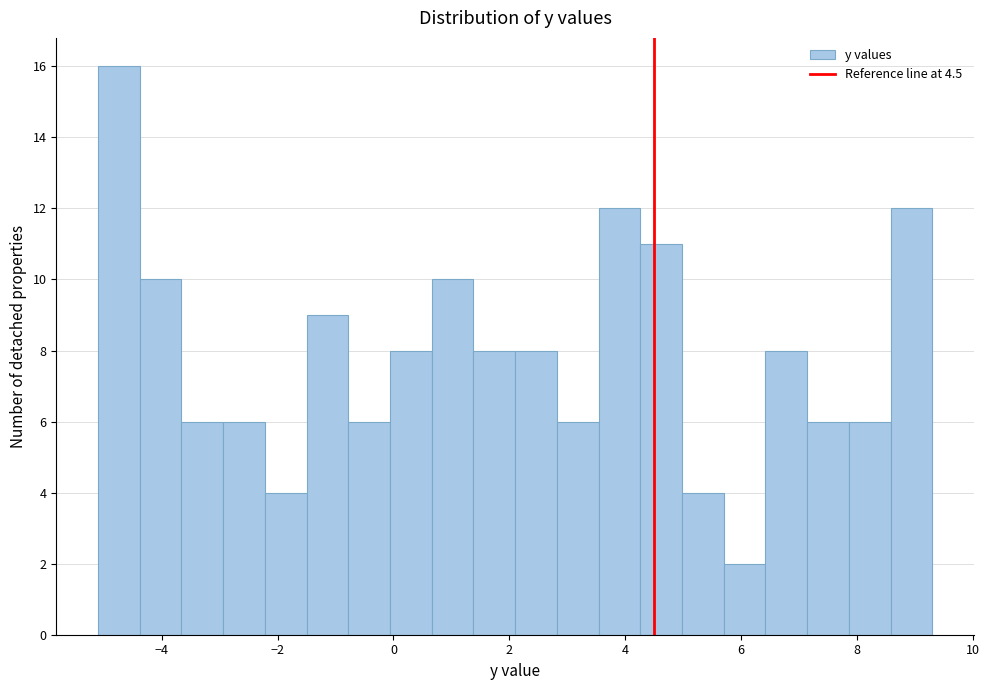

Around what value on the x-axis is the tallest bar? Give the approximate position of its centre, as read against the axis.

-4.8